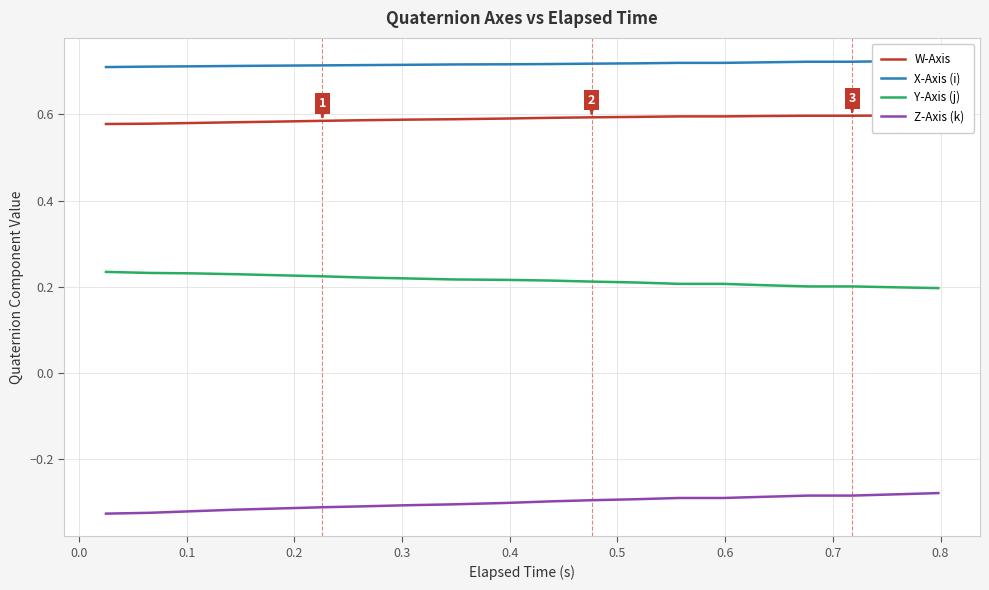

True or false: Z-Axis (k) and Y-Axis (j) cross at least once.

False